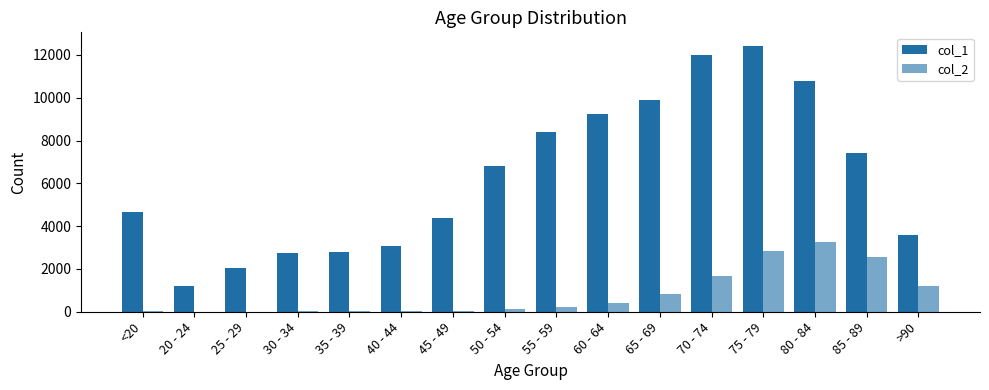

How many groups of bars are there?

16